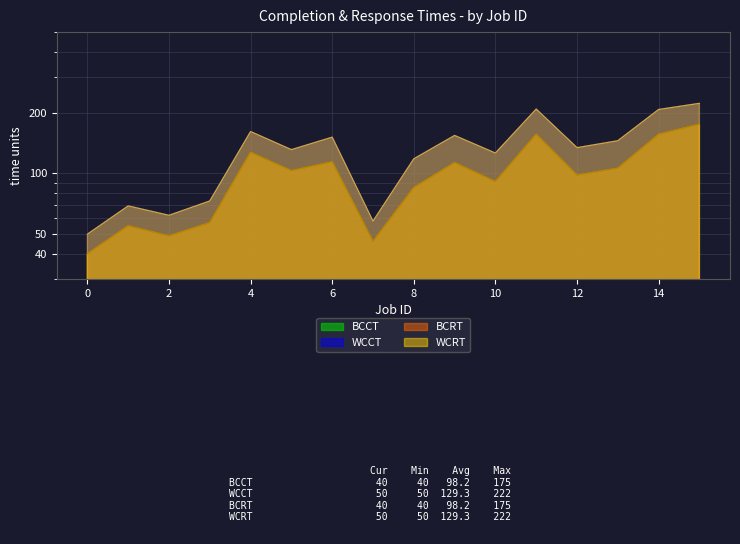

Where is the first local maximum for BCRT?

1